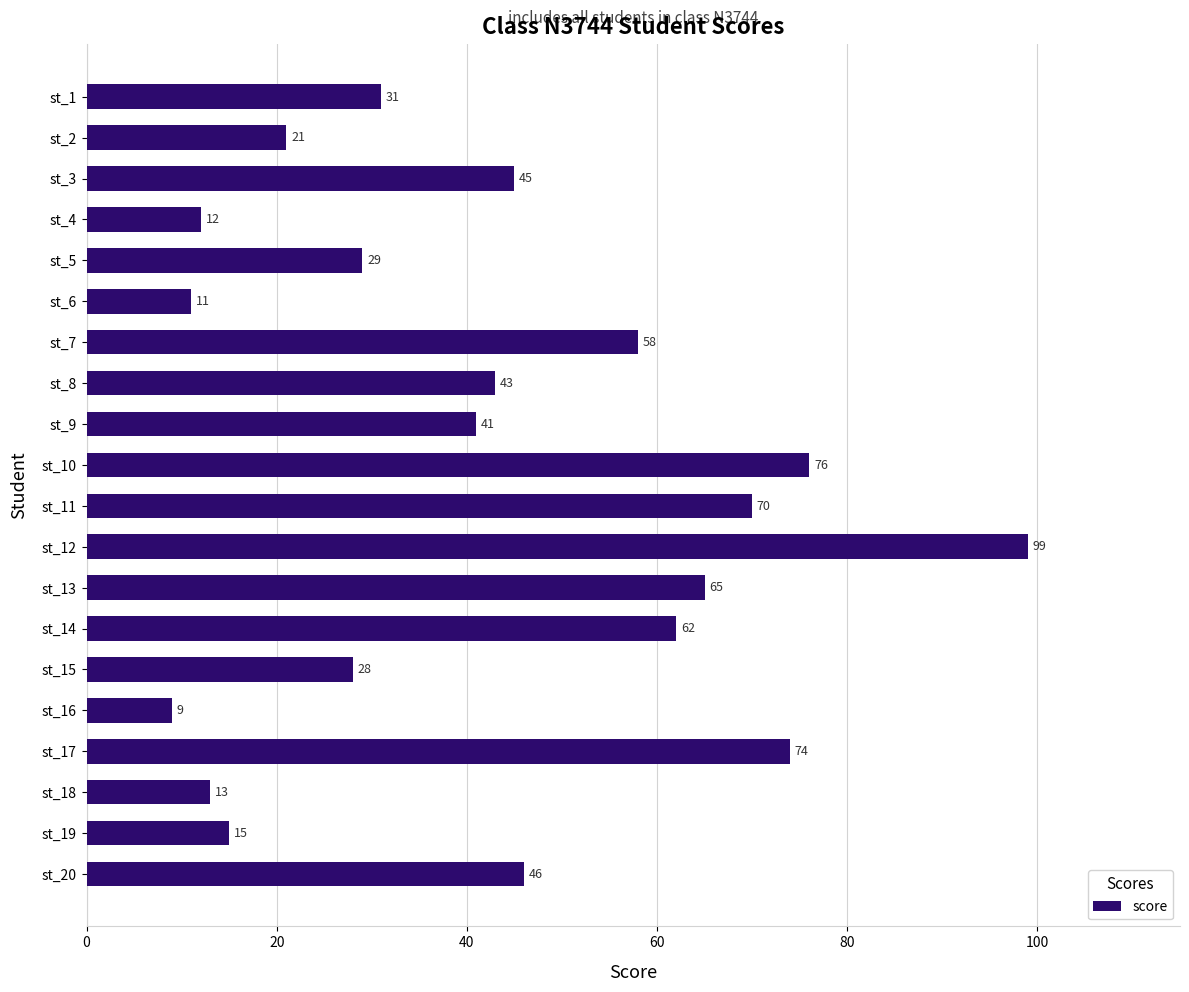

How many values are below 43?

10